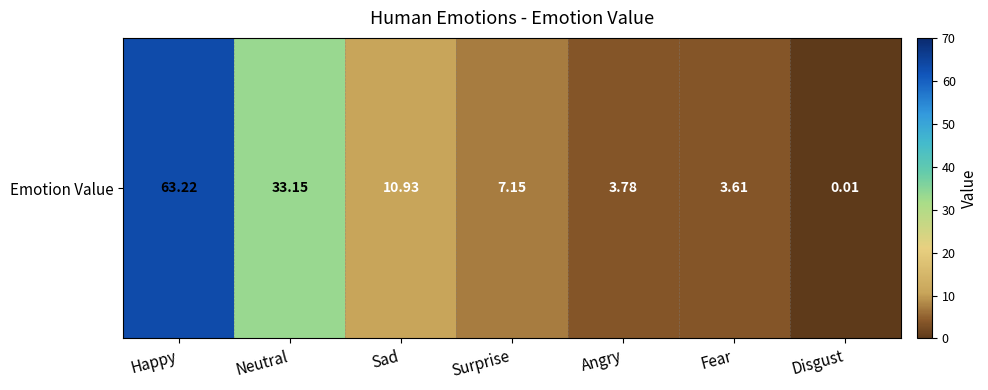

What is the sum of the values at Sad and Disgust?

10.9